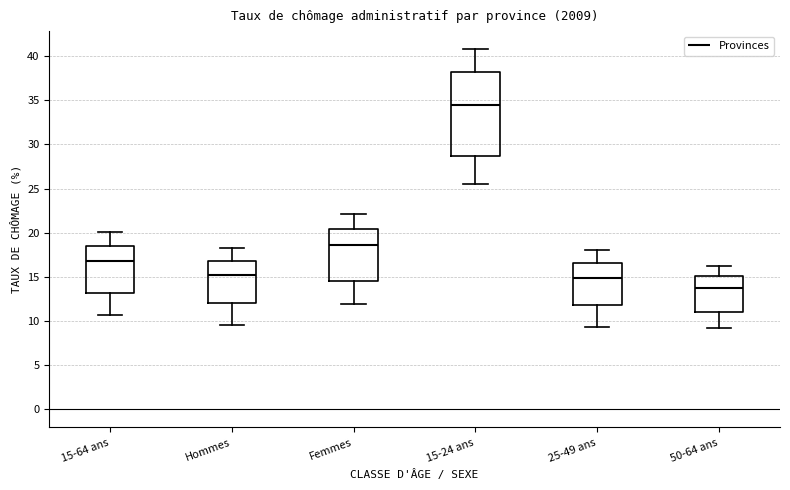

Reading left to right, transcribe this box plot: for each box, give where its median line is, the range the box spans, and where its two whiskers end, as read against the y-axis. The values are not printed on the chart, so give them approximately, as read against the axis.

15-64 ans: median 17.0, box 13.0 to 18.5, whiskers 10.5 to 20.0
Hommes: median 15.0, box 12.0 to 17.0, whiskers 9.5 to 18.5
Femmes: median 18.5, box 14.5 to 20.5, whiskers 12.0 to 22.0
15-24 ans: median 34.5, box 28.5 to 38.0, whiskers 25.5 to 41.0
25-49 ans: median 15.0, box 12.0 to 16.5, whiskers 9.5 to 18.0
50-64 ans: median 14.0, box 11.0 to 15.0, whiskers 9.0 to 16.0